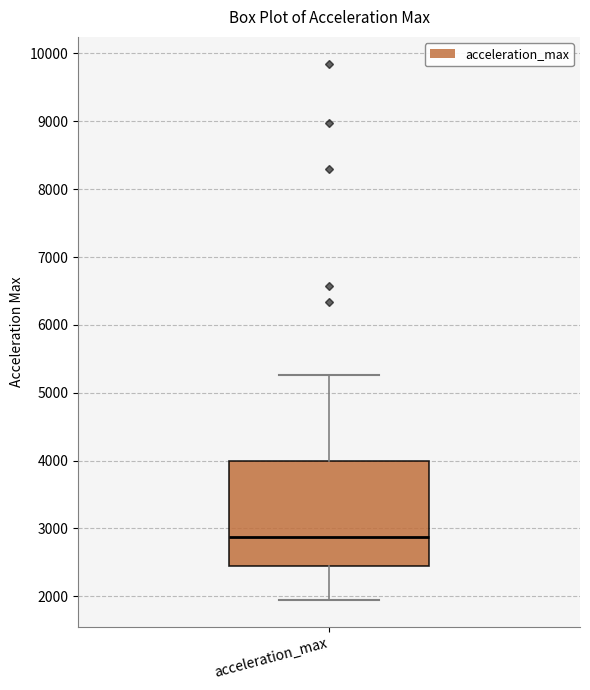

Transcribe this box plot: give where the median line is, the range the box spans, and where the two whiskers end, as read against the y-axis. The values are not printed on the chart, so give them approximately, as read against the axis.

median 2900, box 2500 to 4000, whiskers 1900 to 5300